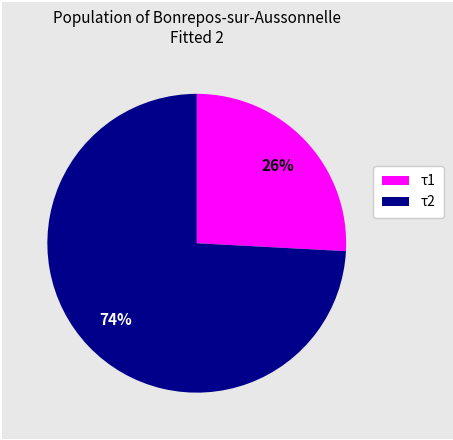

To the nearest percent, what is the difference between the largest and smallest slice percentages?

48%